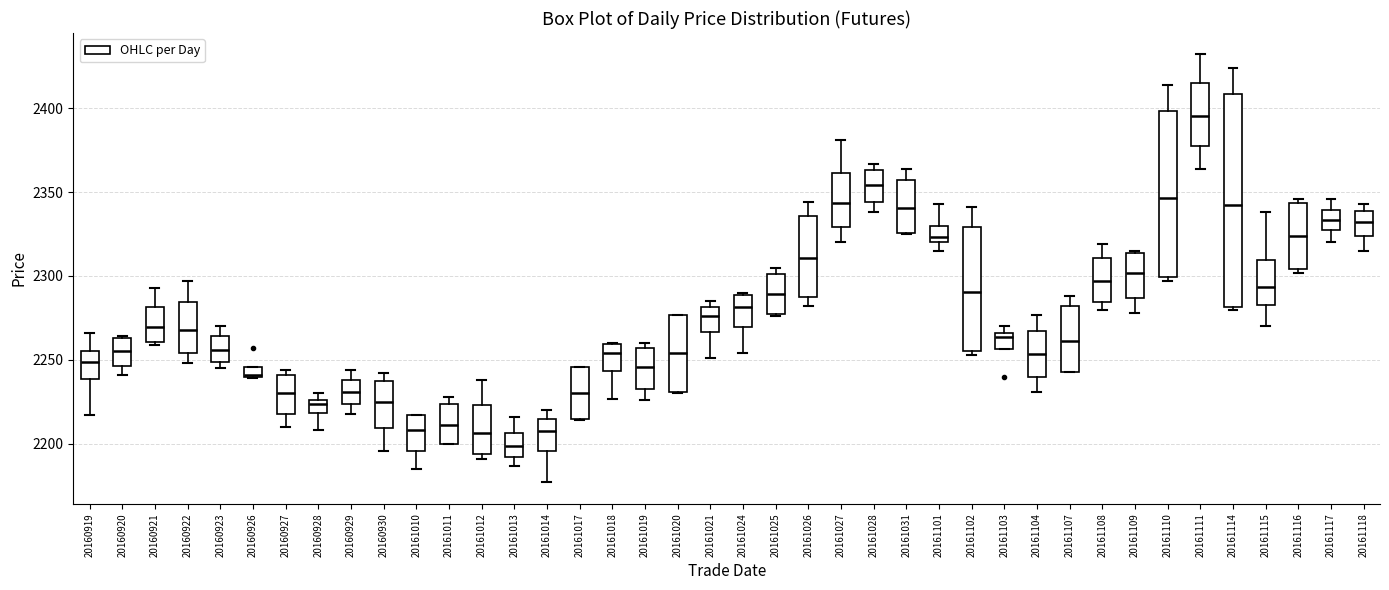

Where is the upper edge of the box at x = 20161027 on the y-axis? The values are not printed on the chart, so give them approximately, as read against the axis.

2360